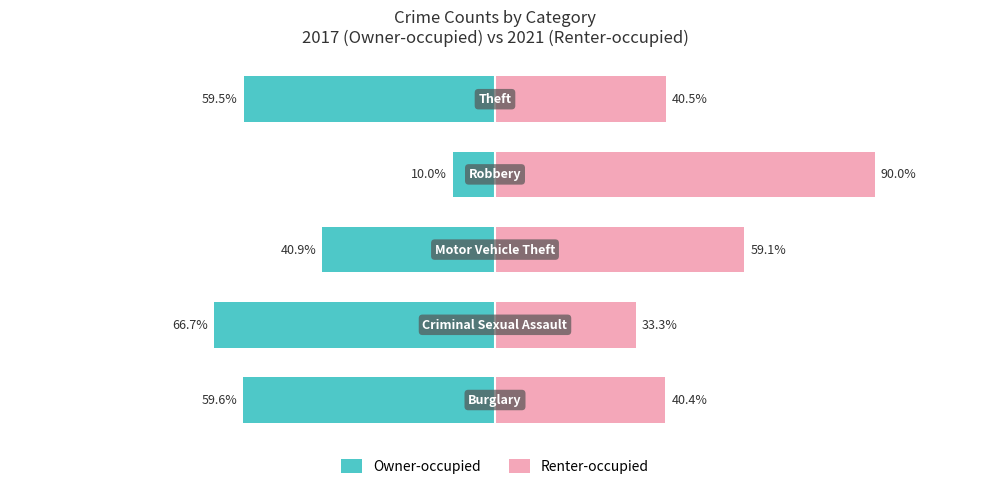

What is the average value of the Renter-occupied series?

52.7